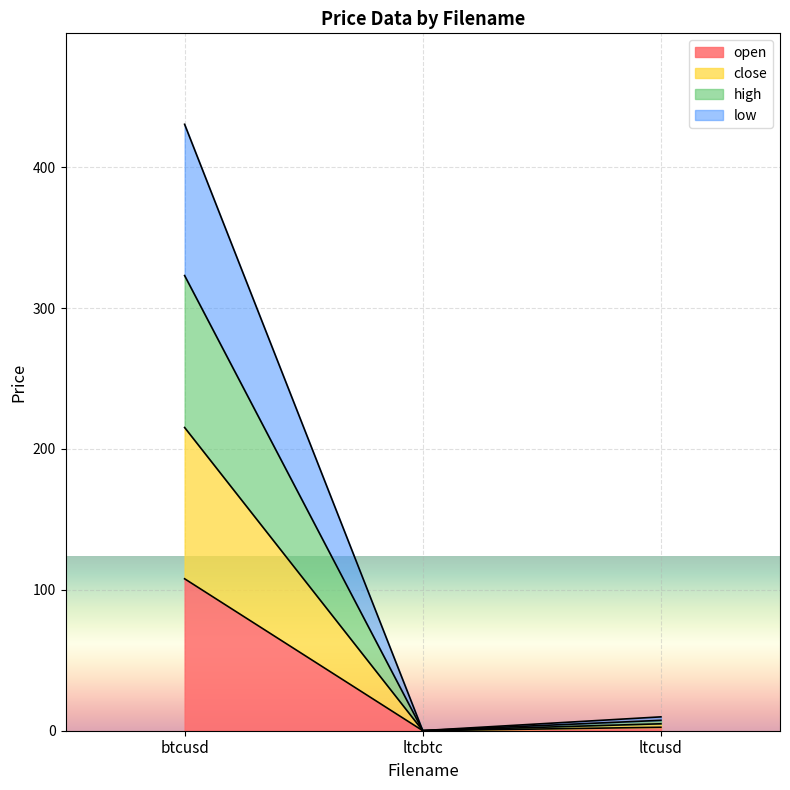

What is the value of the high point at the 2nd from the left?

0.1